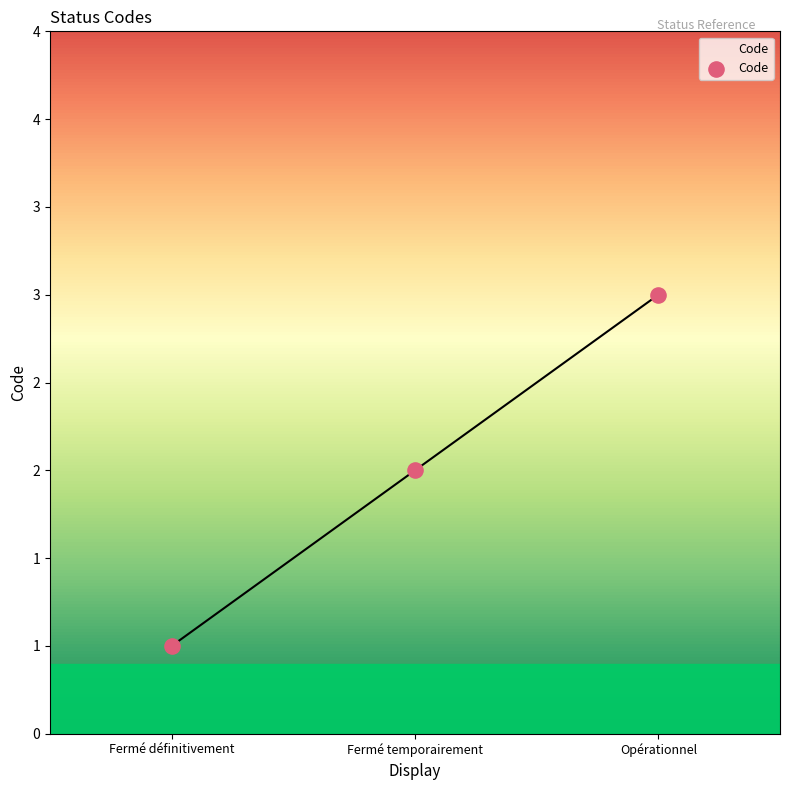

Which has a higher value, Opérationnel or Fermé temporairement?

Opérationnel